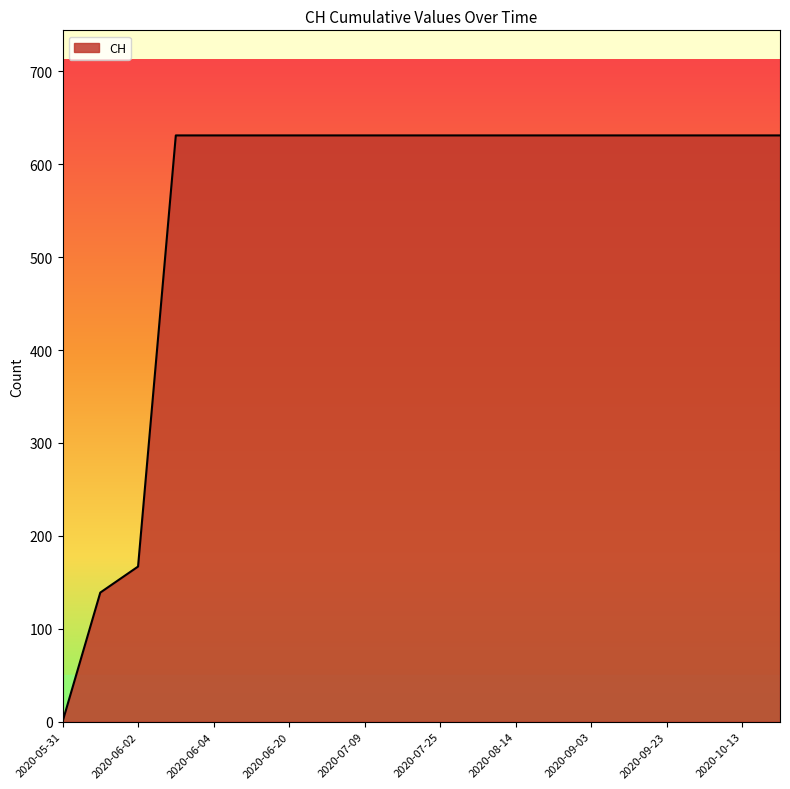

What is the maximum value shown in the chart?

631